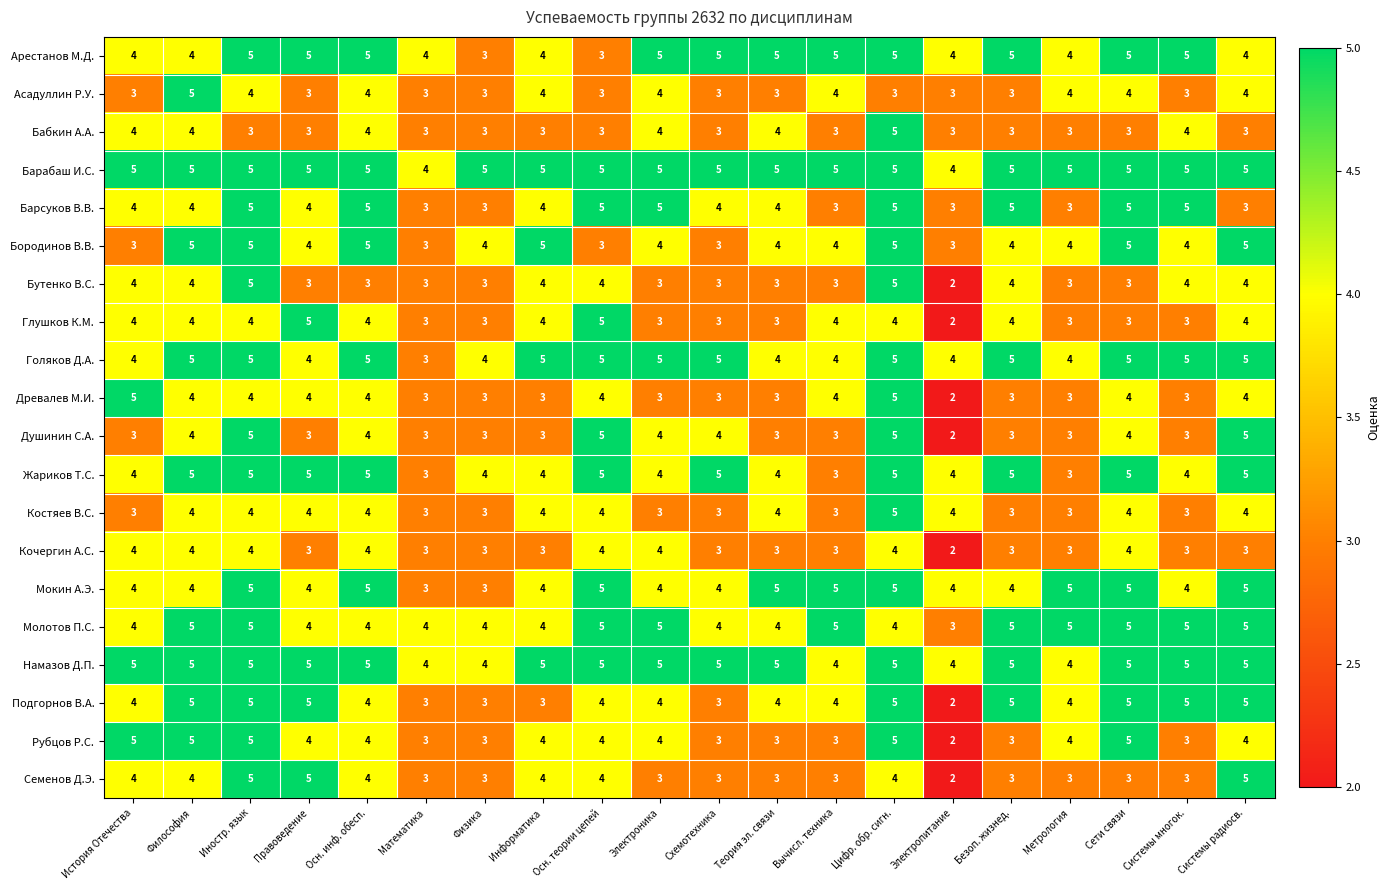

What is the highest value of the Подгорнов В.А. series?

5